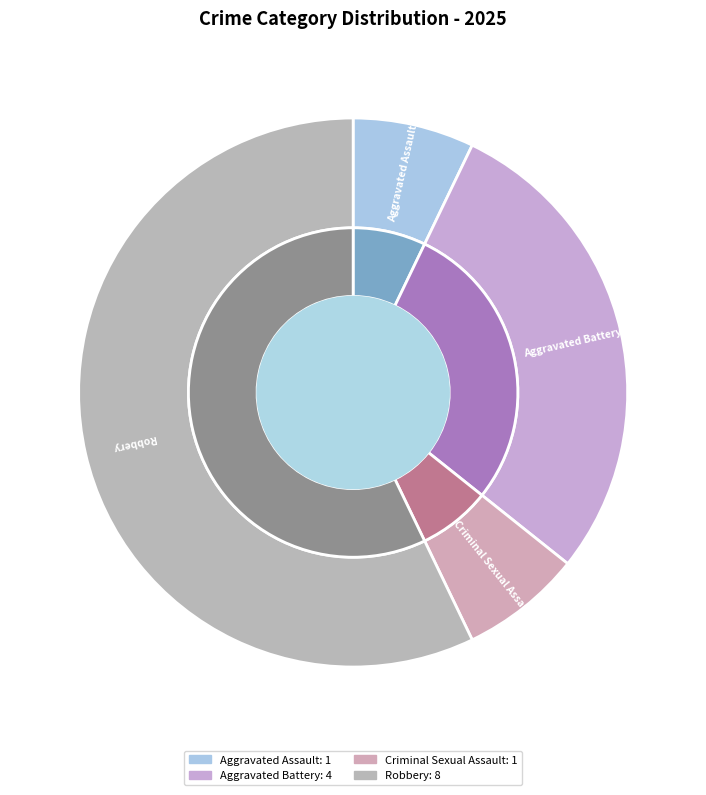

What is the change in value from Aggravated Assault to Robbery?

+7